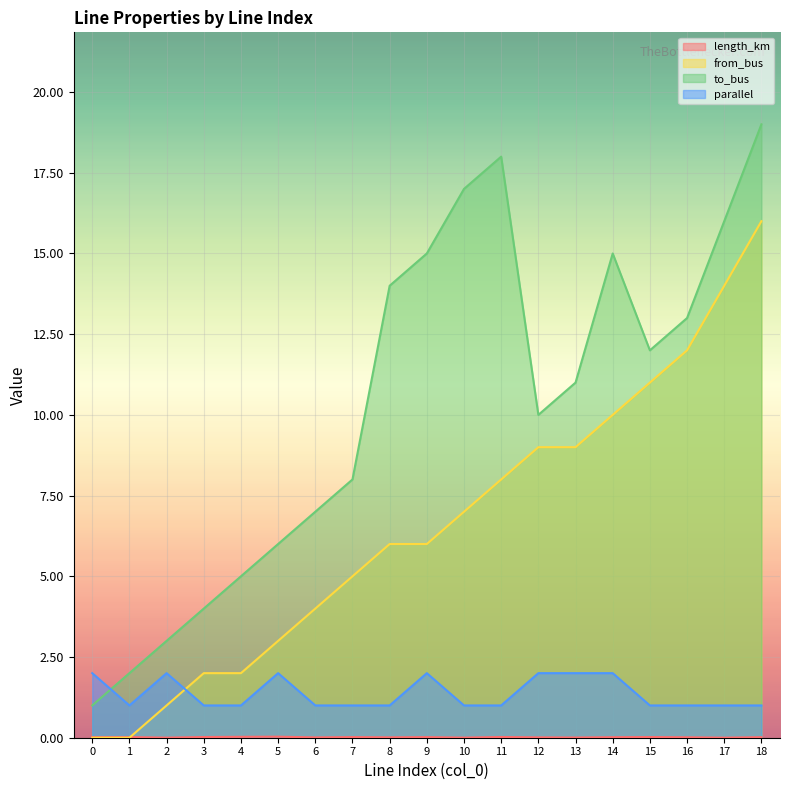

What is the approximate value of to_bus at 6?

7.0